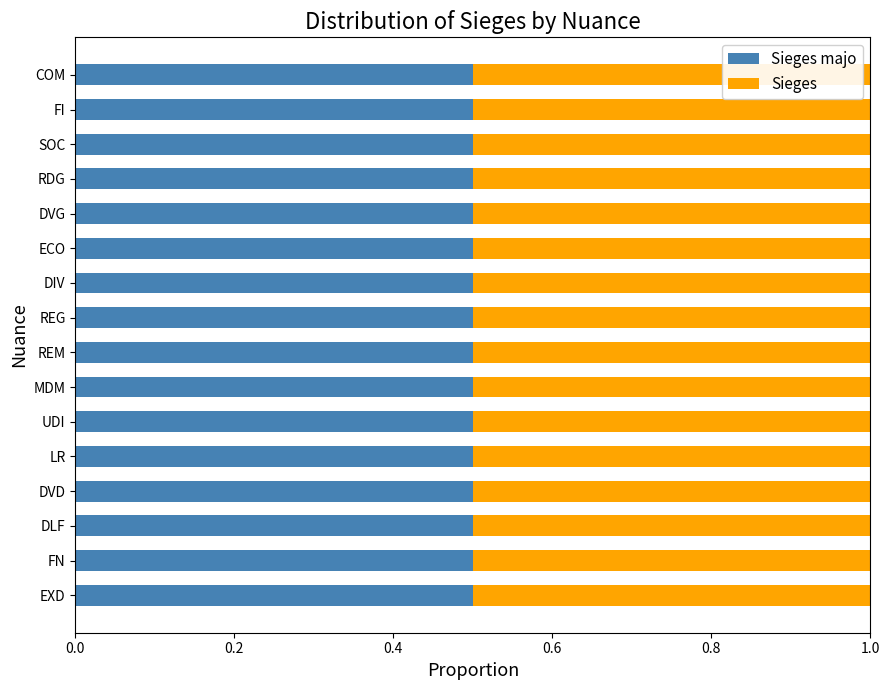

Rank the series at DLF from highest to lowest value.

Sieges majo, Sieges